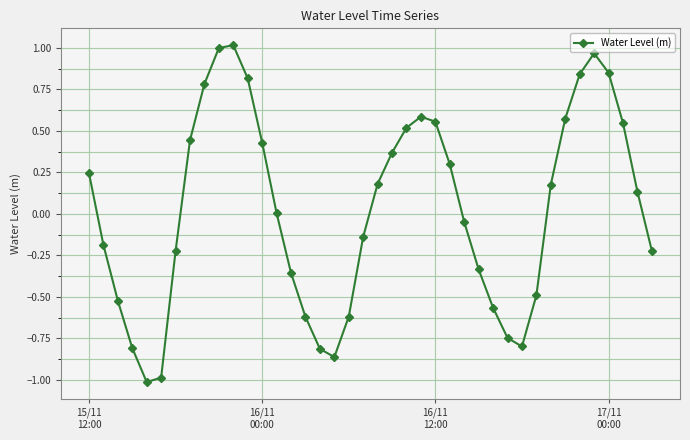

What is the difference between the second highest and minimum values?

2.0